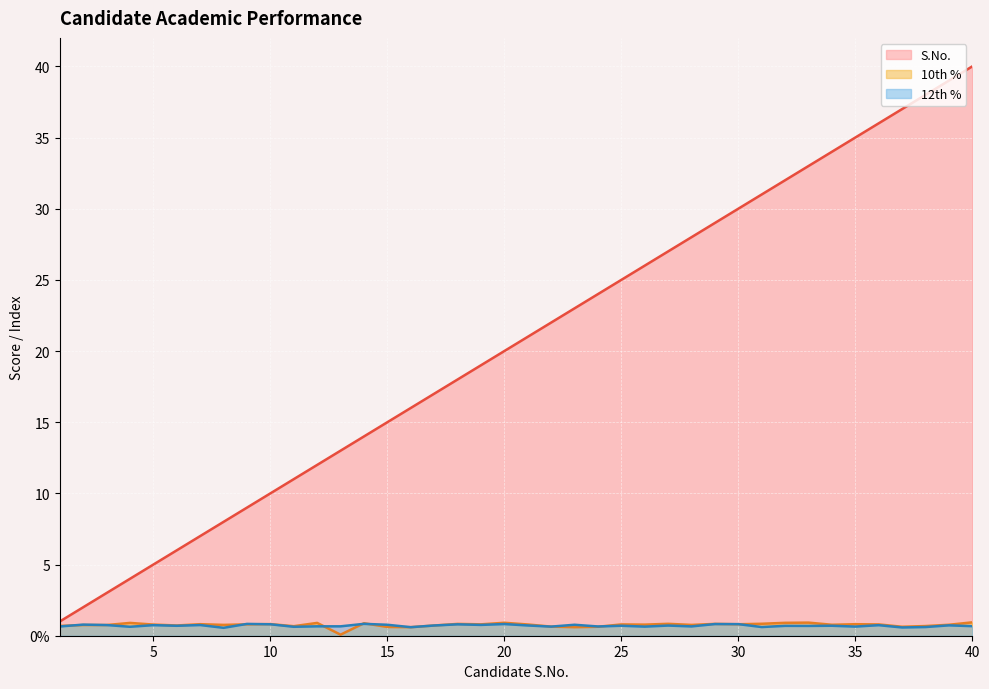

Does the chart display data point markers on the line(s)?

No